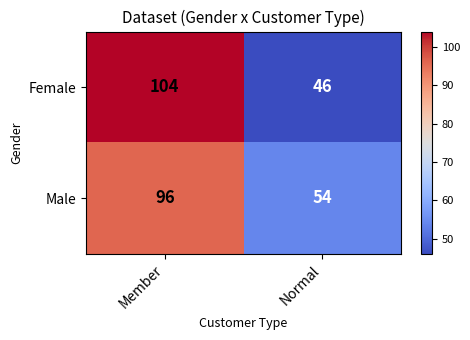

Reading left to right, what are all the values shown in this chart?

Female: 104	46
Male: 96	54